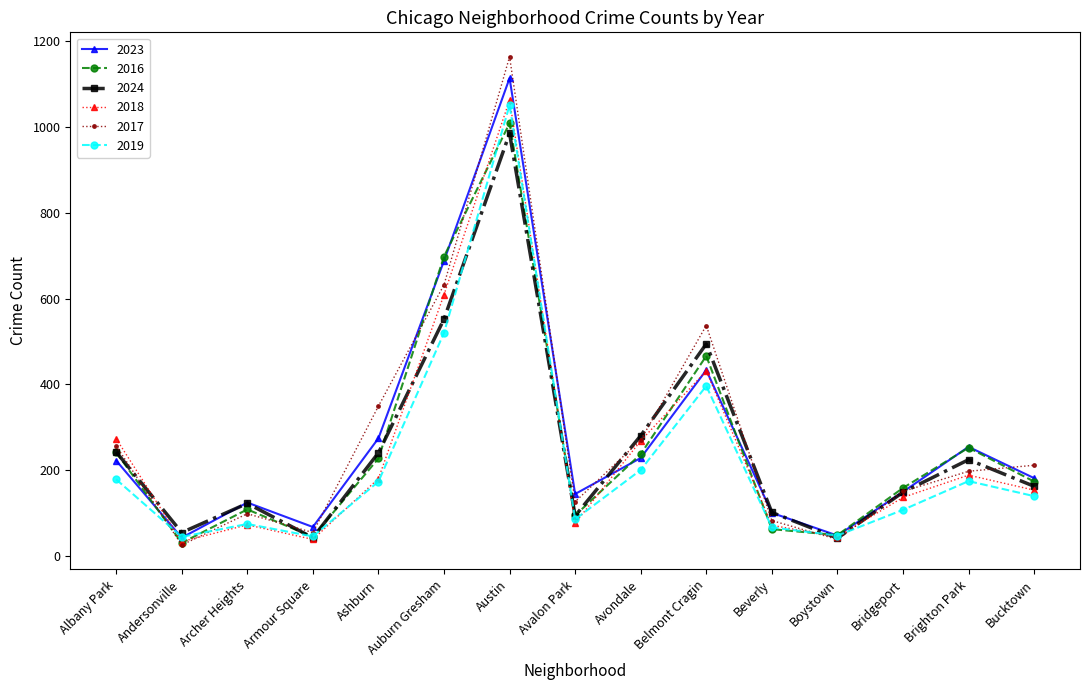

How many series are shown in this chart?

6